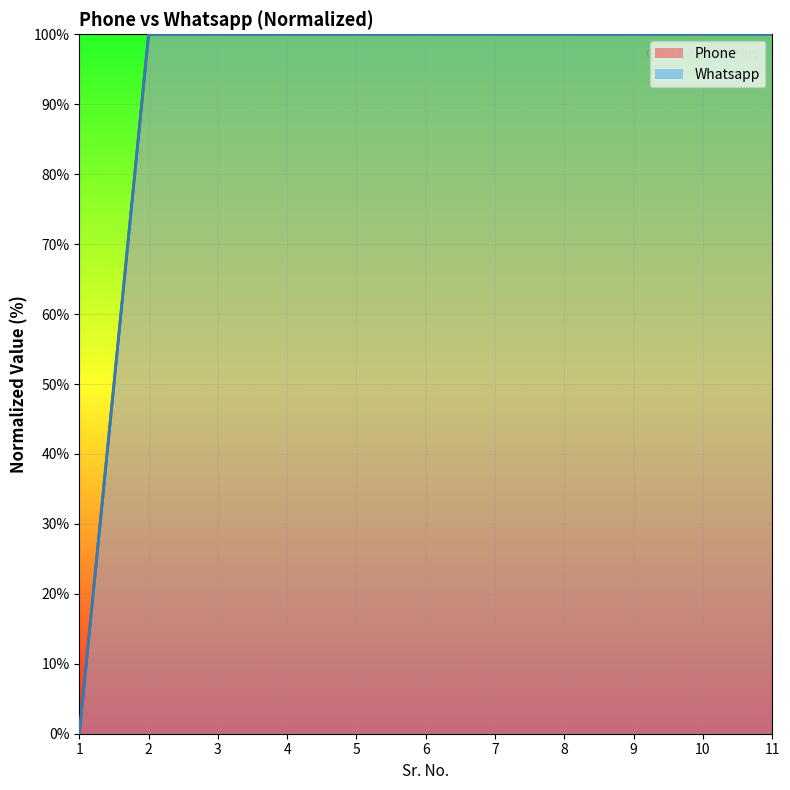

Does the chart display data point markers on the line(s)?

No